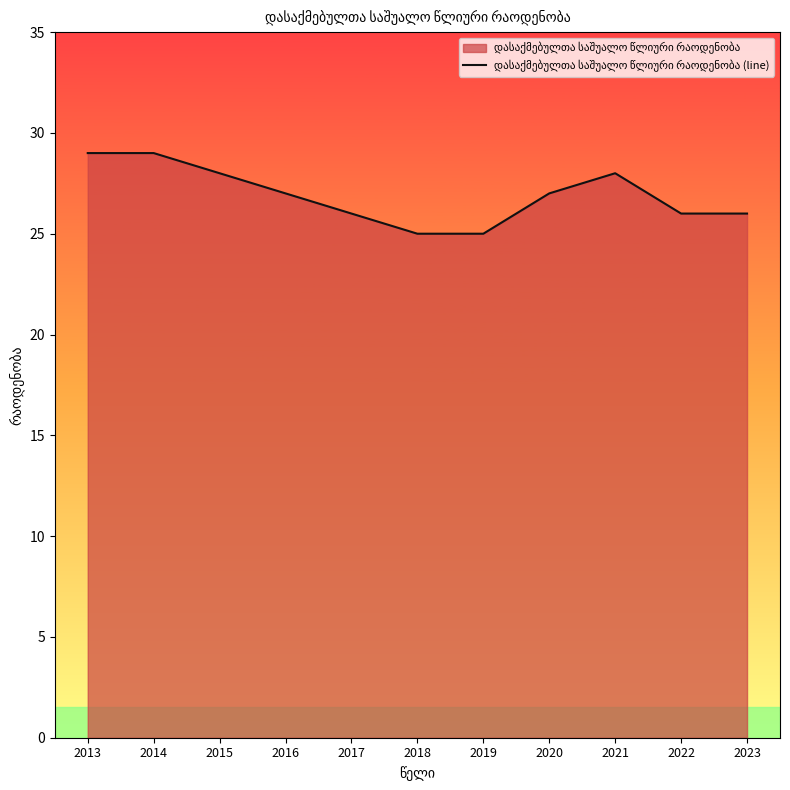

What is the difference between the values at 2021 and 2019?

3